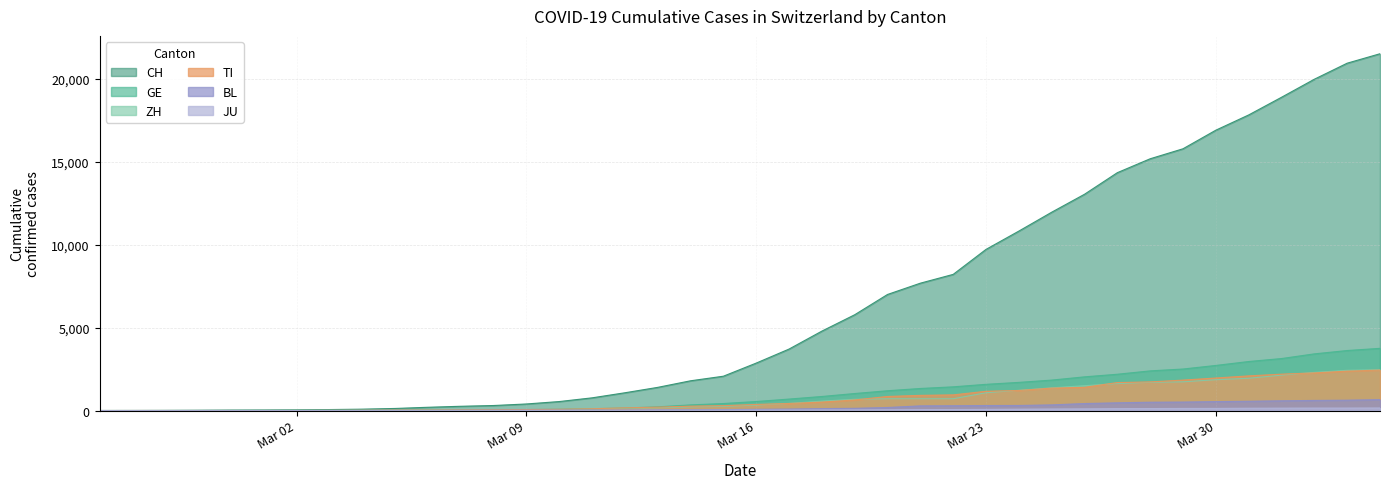

At which category is the sum across all series the highest?

2020-04-04